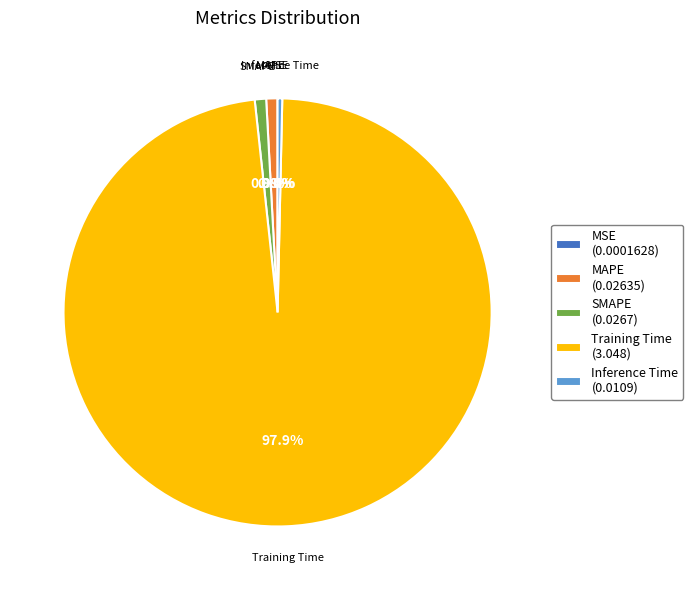

Is the sum of SMAPE (0.0267) and Training Time (3.048) greater than half?

Yes